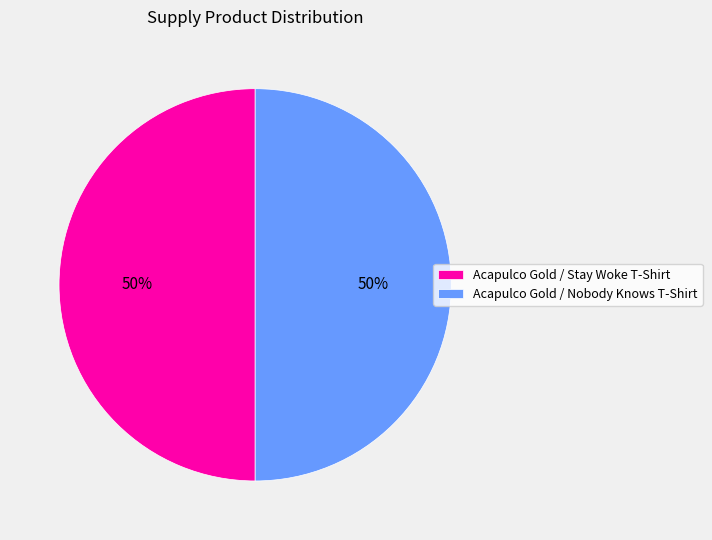

The Acapulco Gold / Stay Woke T-Shirt slice represents 50% of the pie. True or false?

True